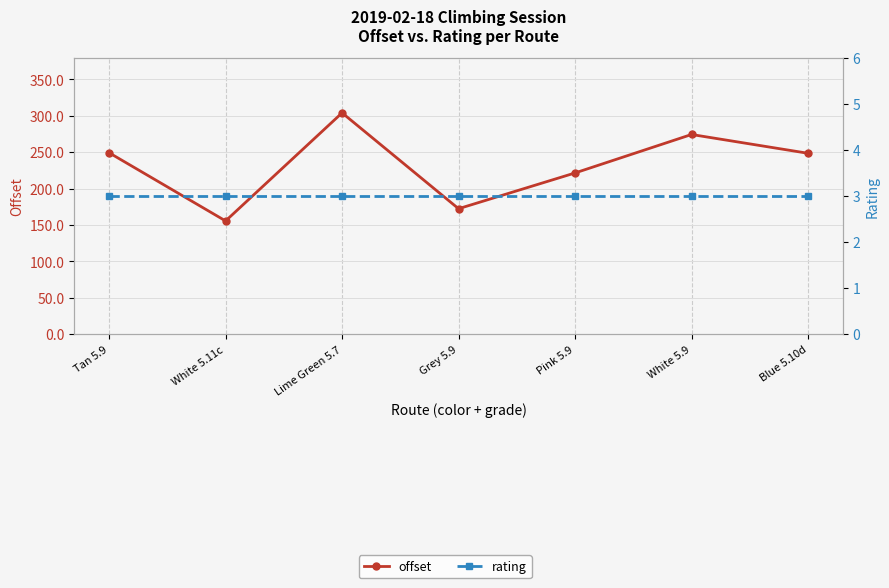

What is the value of the offset point at the 2nd from the left?

155.6